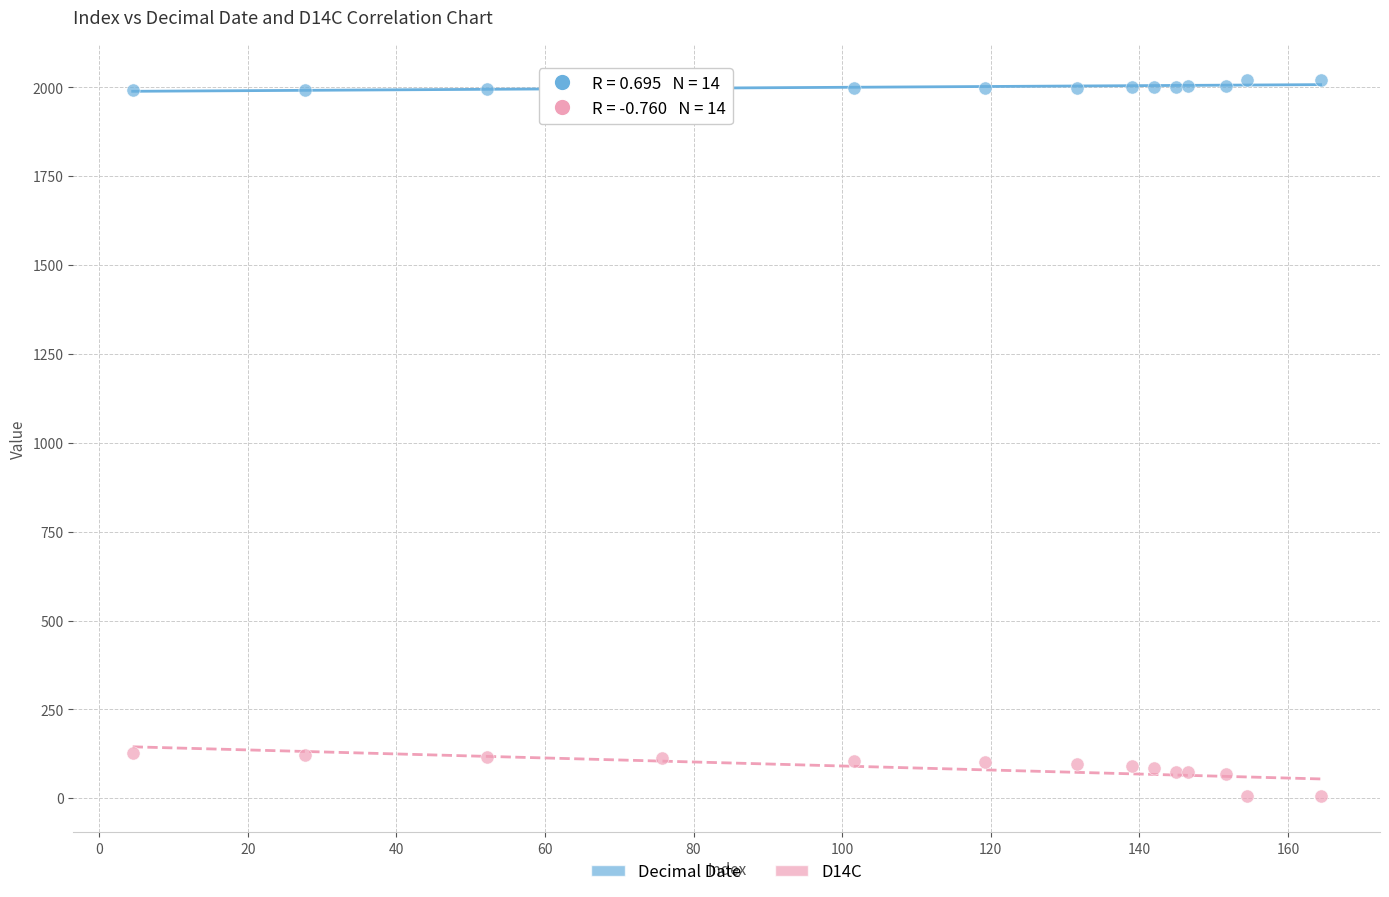

Which series reaches the maximum Y coordinate?

Decimal Date